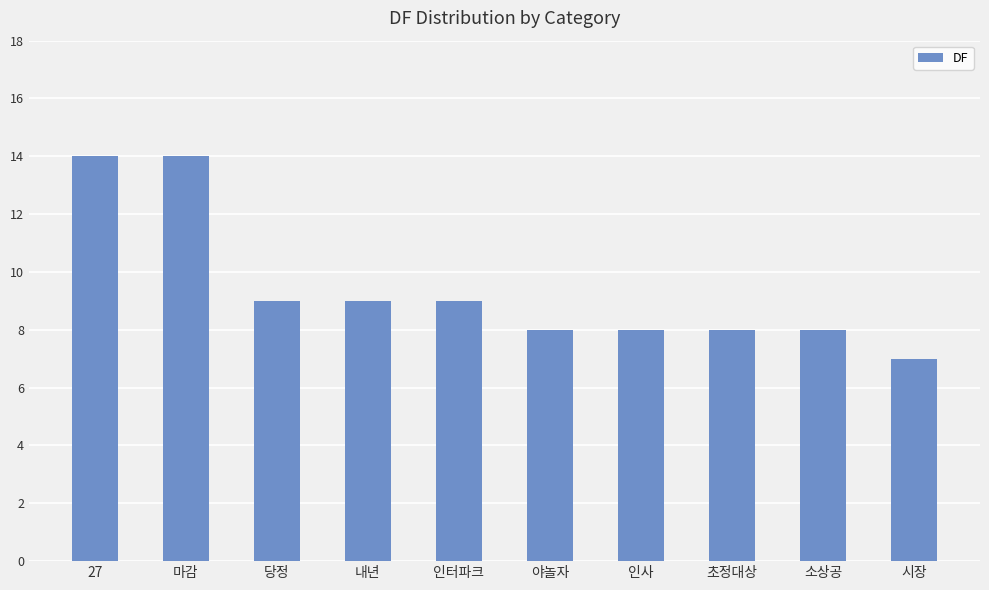

The value at 27 is 21. True or false?

False